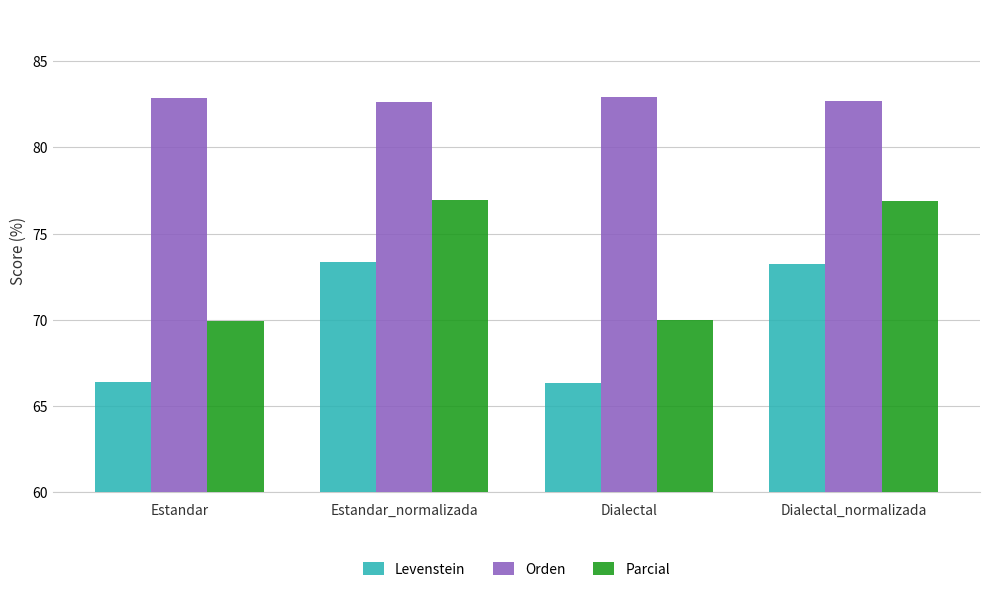

At Estandar_normalizada, list the series in order from smallest to largest.

Levenstein, Parcial, Orden